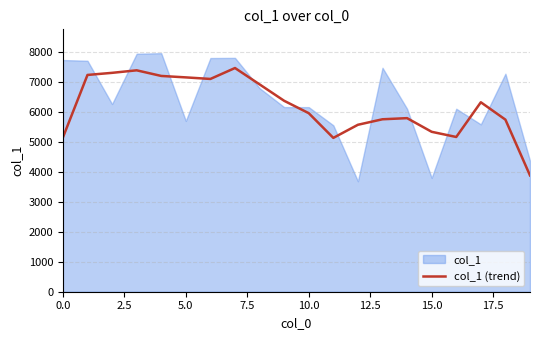

Reading left to right, list all the values displayed in this chart.

5136.7	7220.3	7290.3	7374.3	7187.0	7139.0	7087.0	7451.0	6906.3	6359.3	5946.7	5123.7	5560.7	5744.0	5781.3	5326.7	5154.0	6310.3	5731.7	3873.3